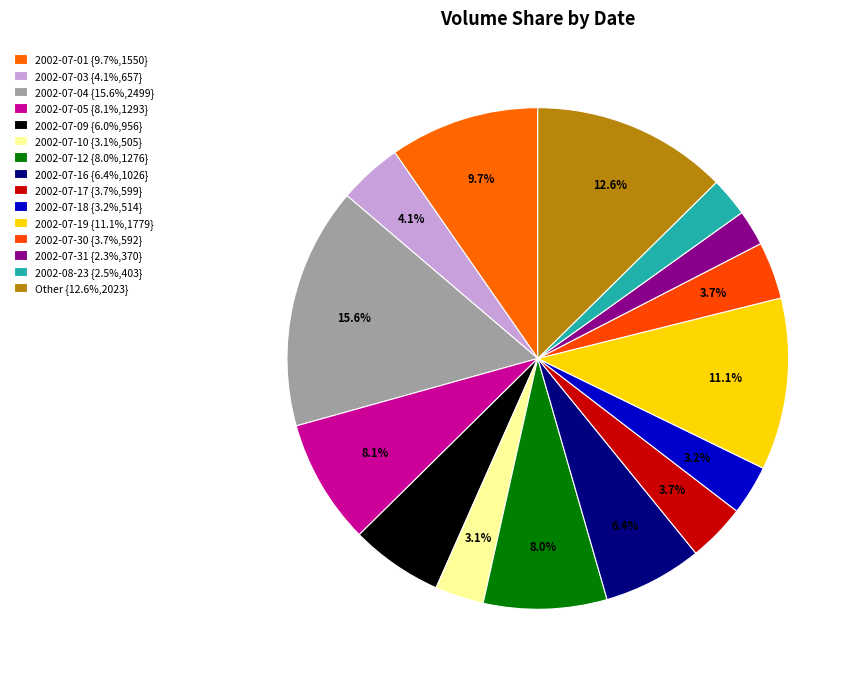

Count the number of slices in the pie.

15